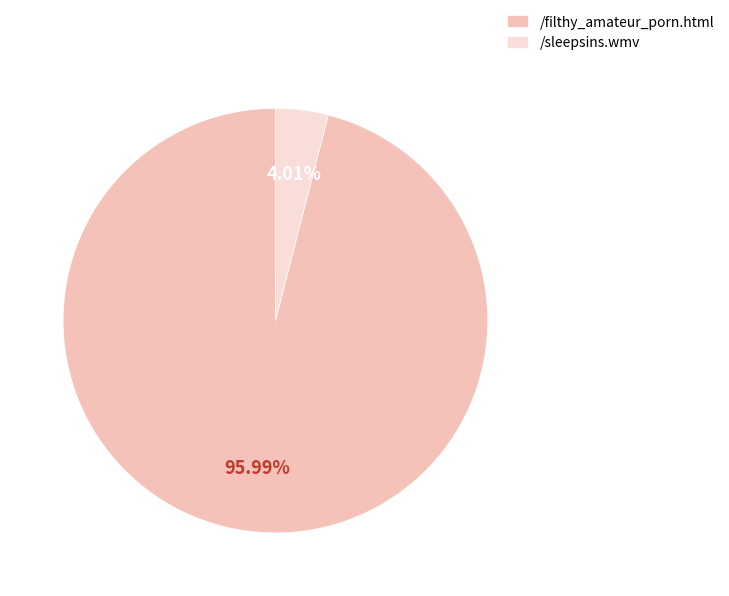

To the nearest percent, what is the difference between the /filthy_amateur_porn.html and /sleepsins.wmv slice percentages?

92%